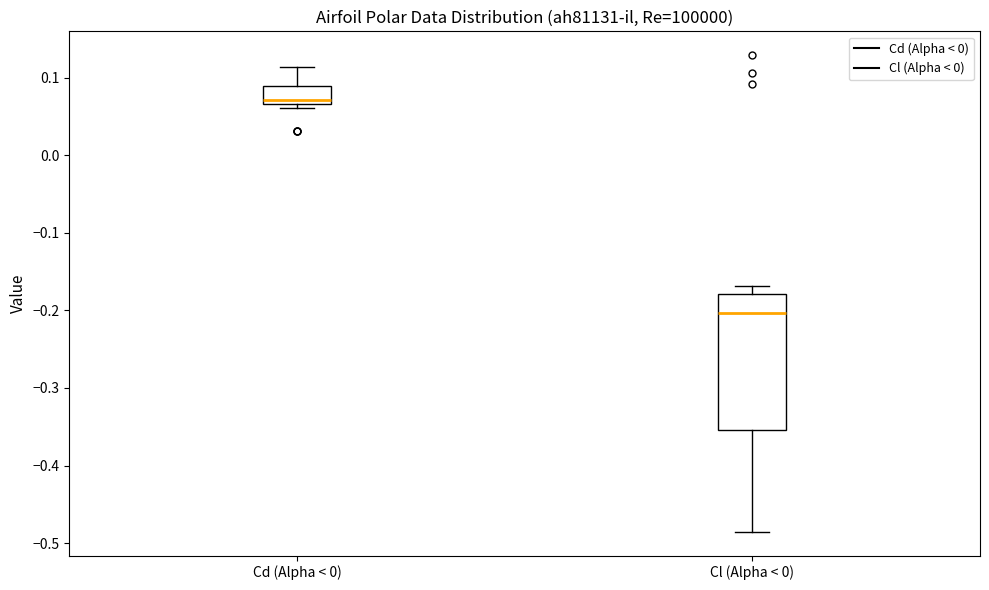

Reading left to right, transcribe this box plot: for each box, give where its median line is, the range the box spans, and where its two whiskers end, as read against the y-axis. The values are not printed on the chart, so give them approximately, as read against the axis.

Cd (Alpha < 0): median 0.07 (just above the box's lower edge), box 0.07 to 0.09, whiskers 0.06 to 0.11
Cl (Alpha < 0): median -0.20, box -0.35 to -0.18, whiskers -0.49 to -0.17